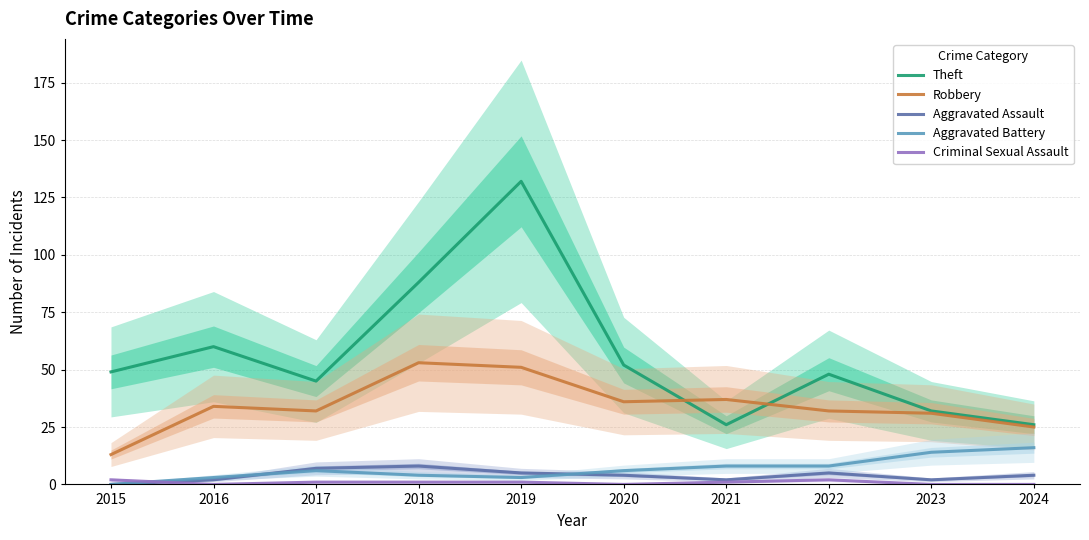

At which category does the chart reach its peak across all series?

2019